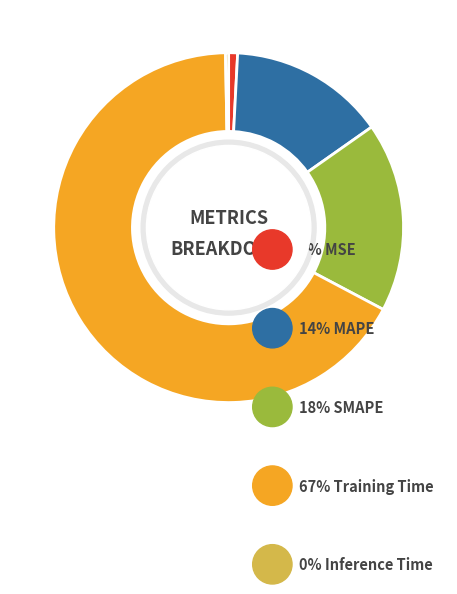

Does any single category account for the majority?

Yes